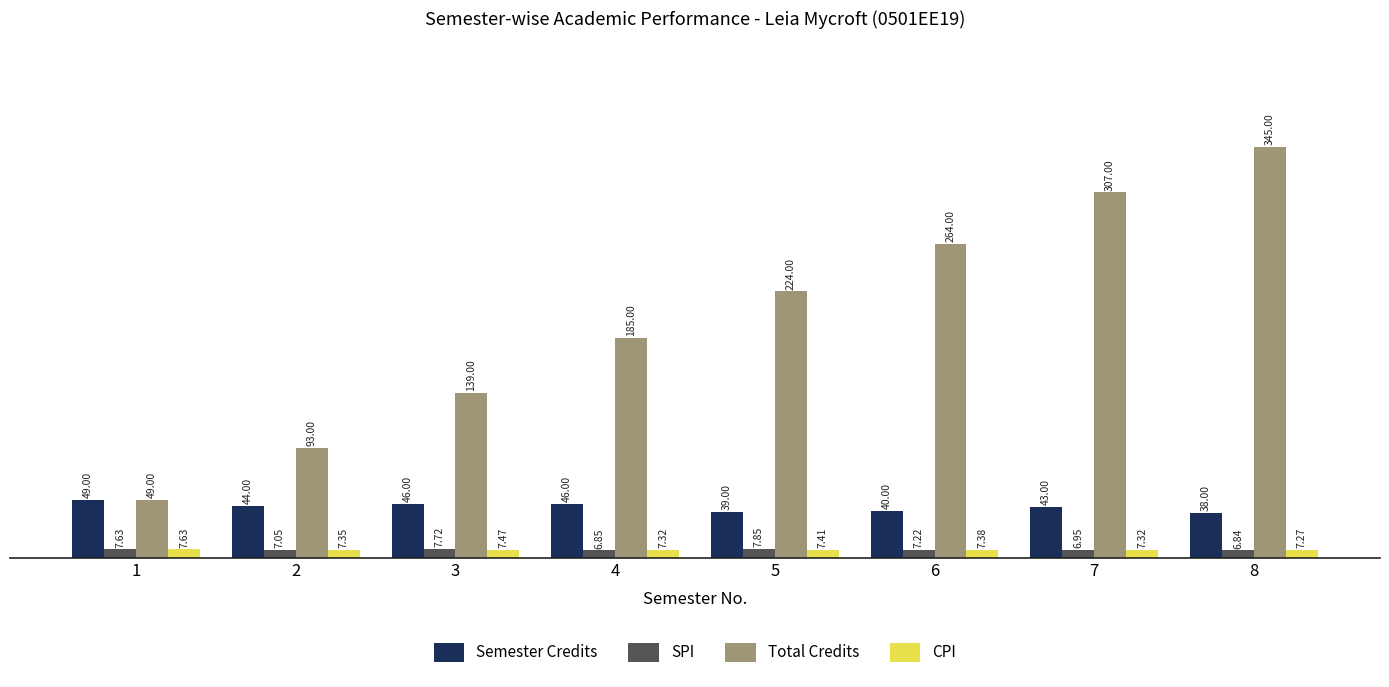

Is it true that Total Credits equals 196.2 at 8?

False